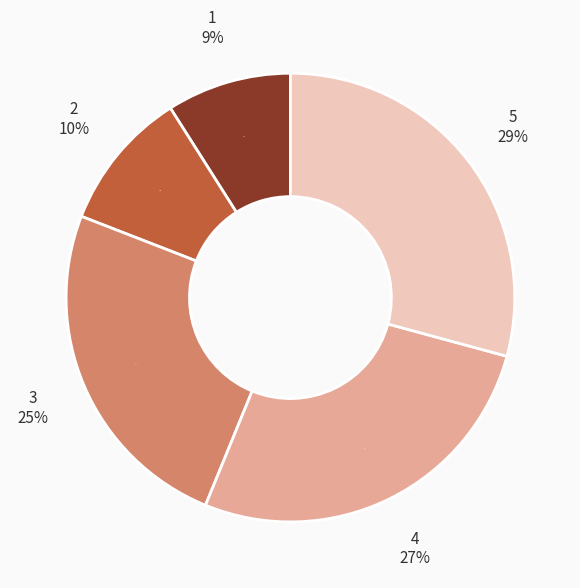

Approximately how many times larger is the value at 1 compared to 3?

0.4